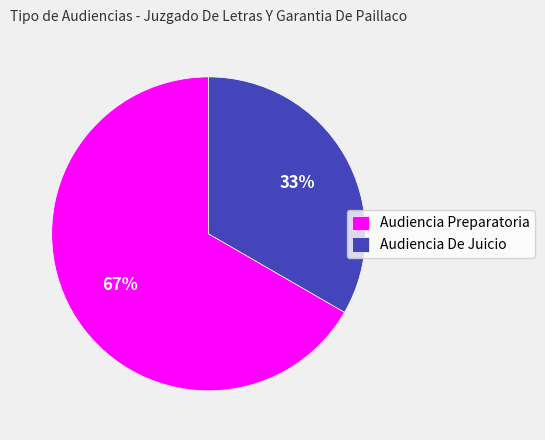

Is it true that Audiencia Preparatoria is 57% of the pie?

False